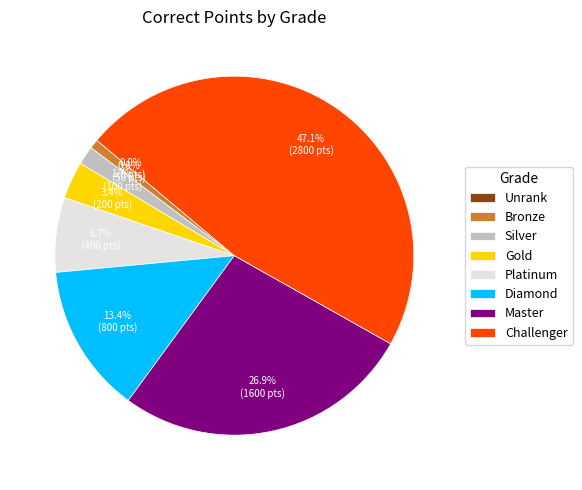

Does any single category account for the majority?

No